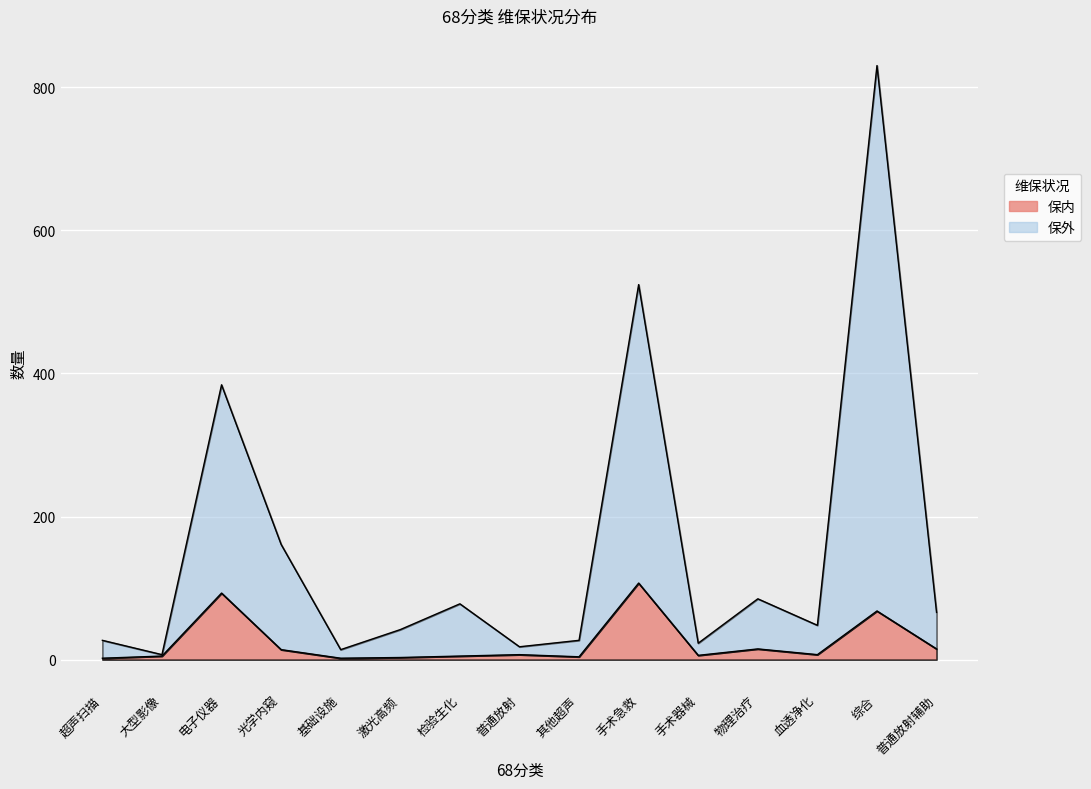

Reading left to right, list all the values displayed in this chart.

保内: 2	5	93	14	2	3	5	7	4	107	6	15	7	68	15
保外: 27	7	384	161	14	42	78	18	27	524	23	85	48	830	66